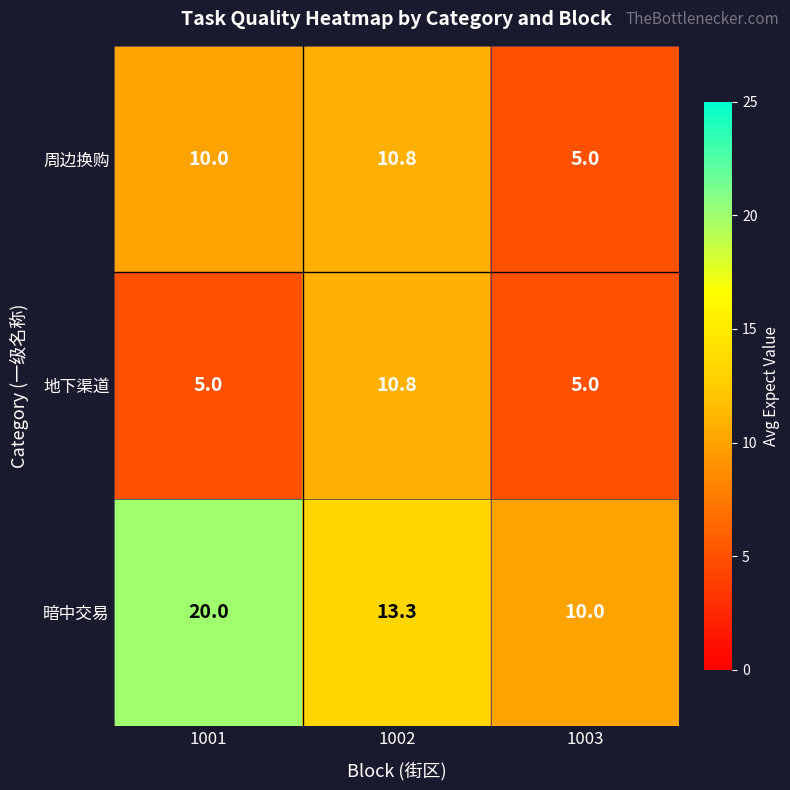

Which series has the largest range (max minus min)?

暗中交易